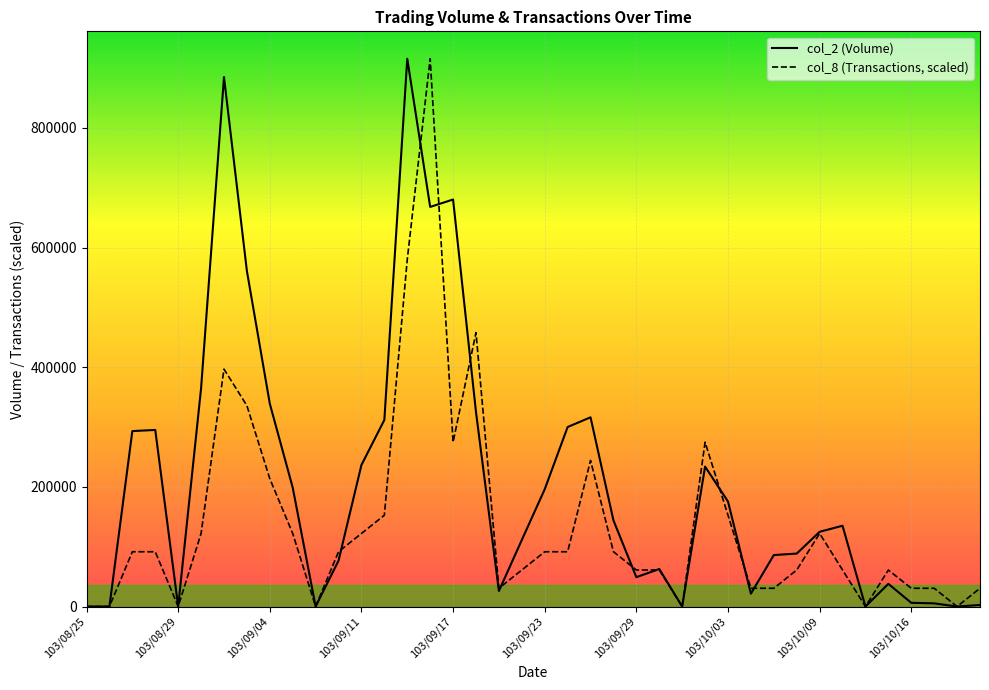

Rank the series by their average value, from lowest to highest.

col_8 (Transactions, scaled), col_2 (Volume)